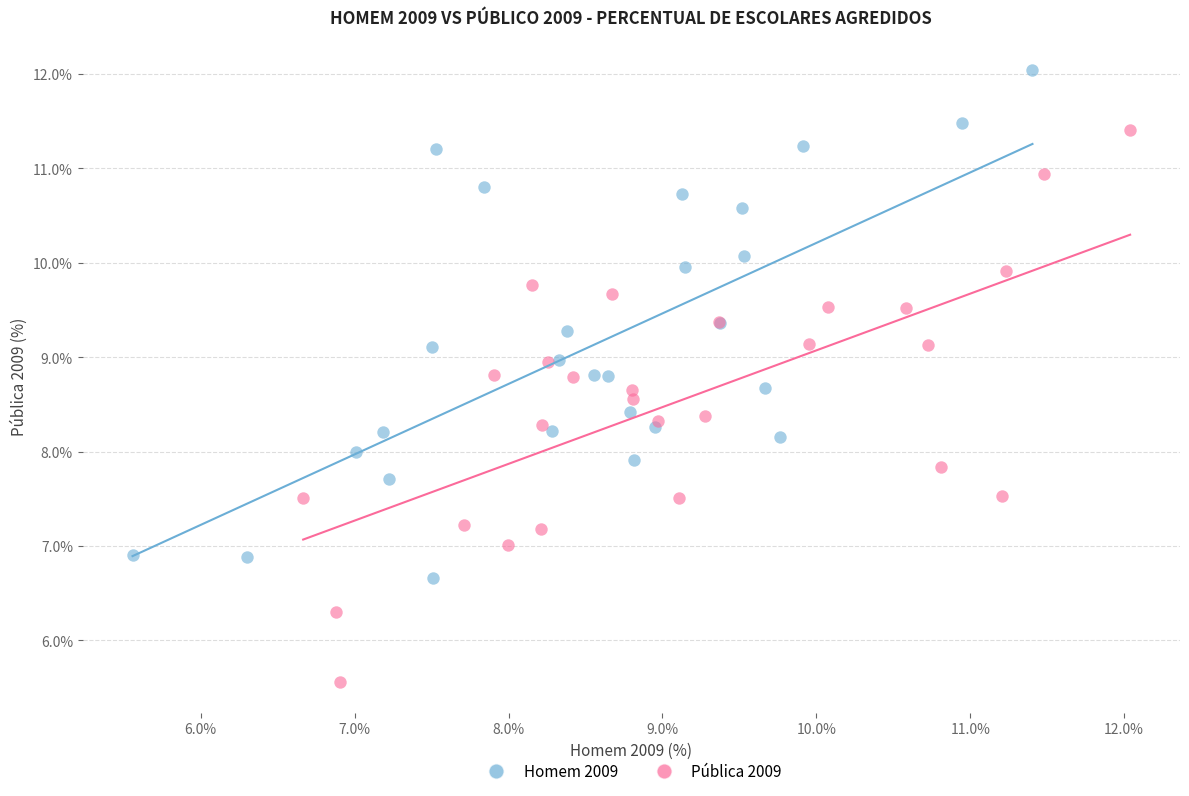

Which series contains the lowest Y value?

Pública 2009